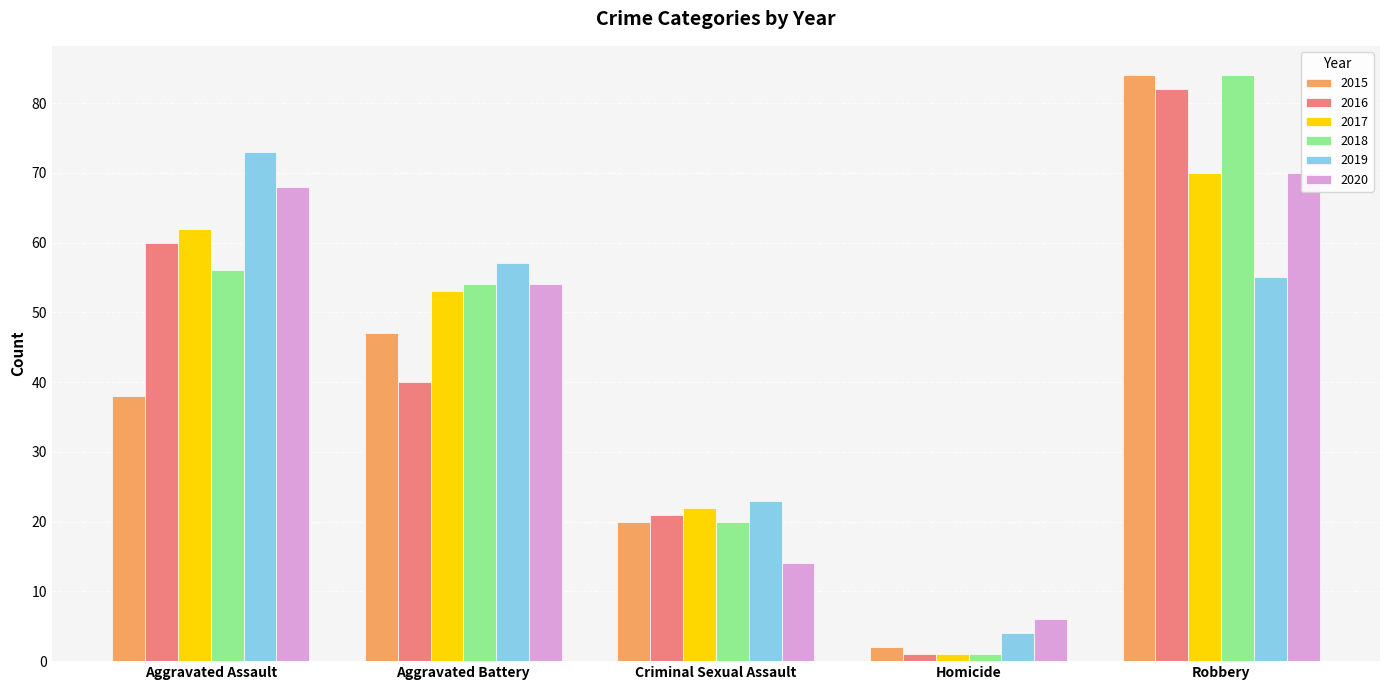

Between Homicide and Robbery, which is larger?

Robbery